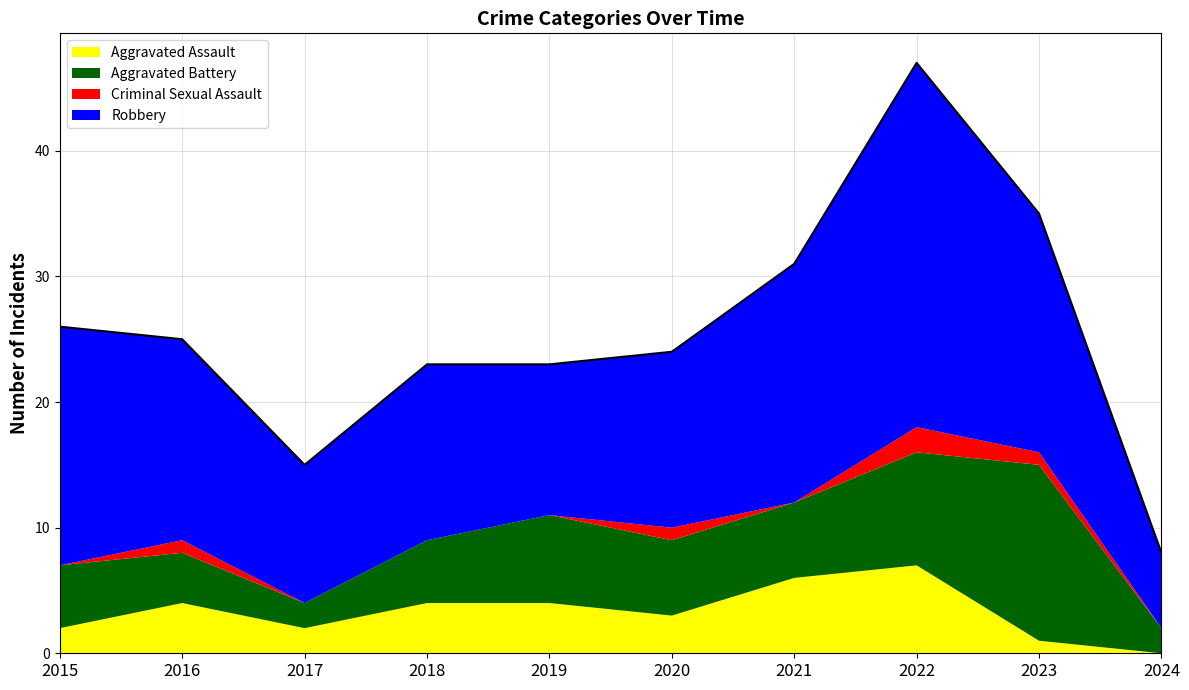

At which category does Robbery reach its first local valley?

2017